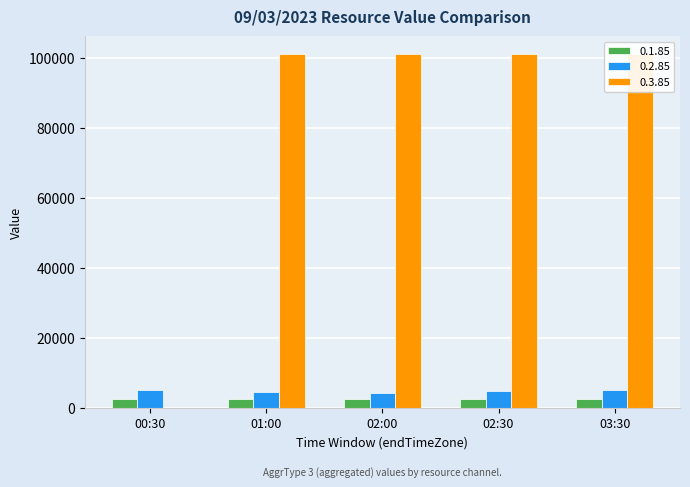

How many groups of bars are there?

5